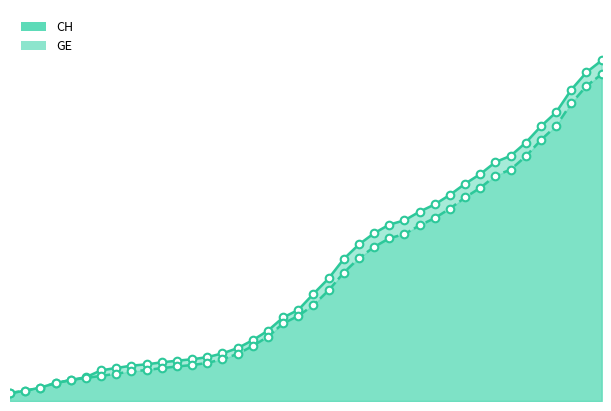

Which series has the largest total across all categories?

CH